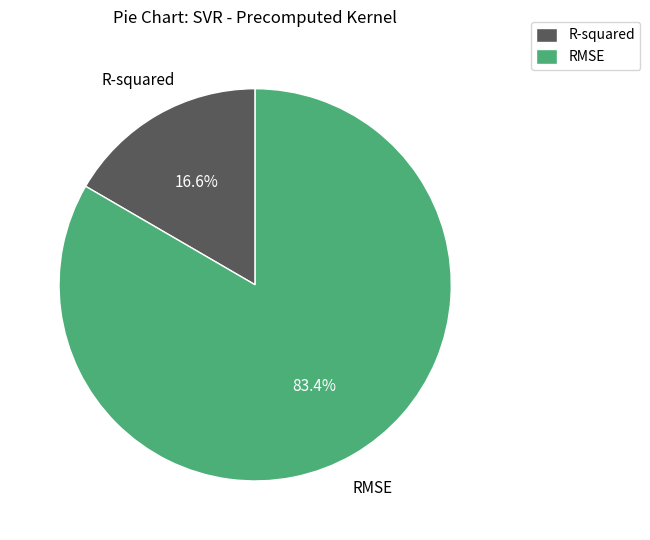

To the nearest percent, what portion does R-squared represent?

17%